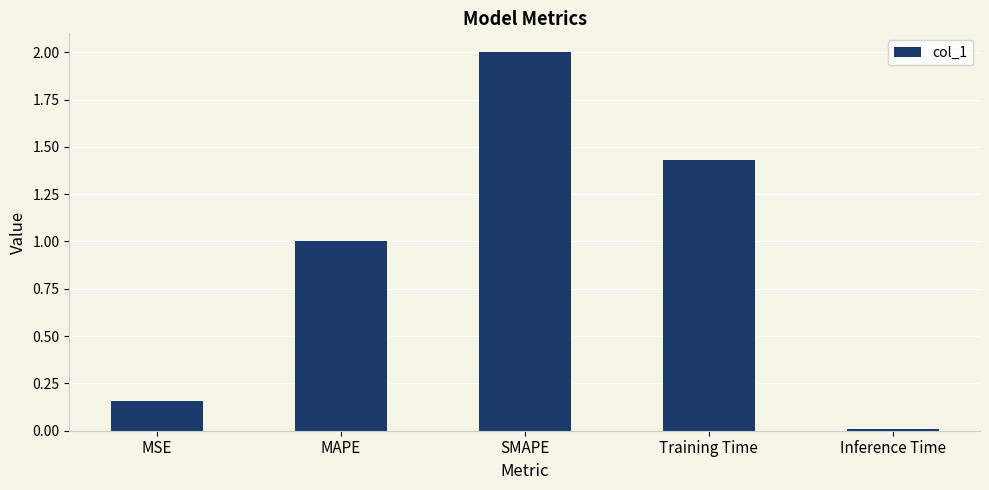

What is the label of the 2nd bar from the left?

MAPE